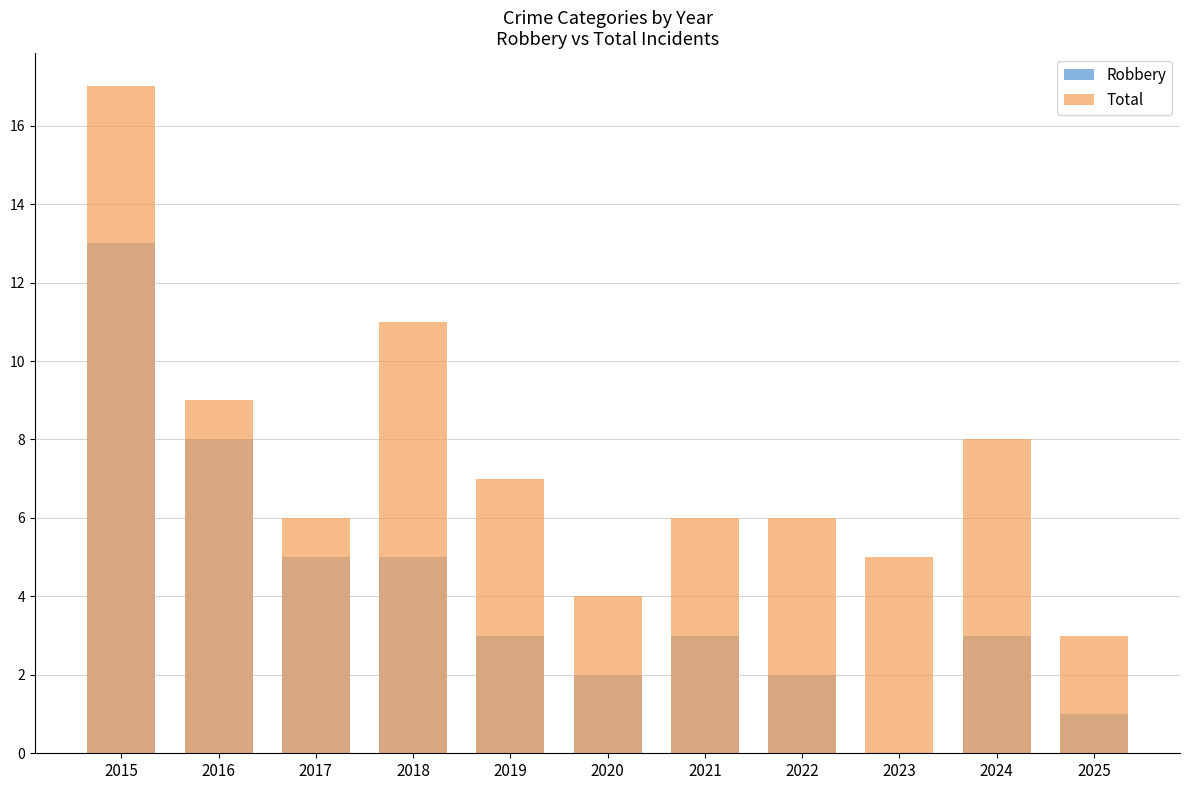

What is the lowest value of the Total series?

3